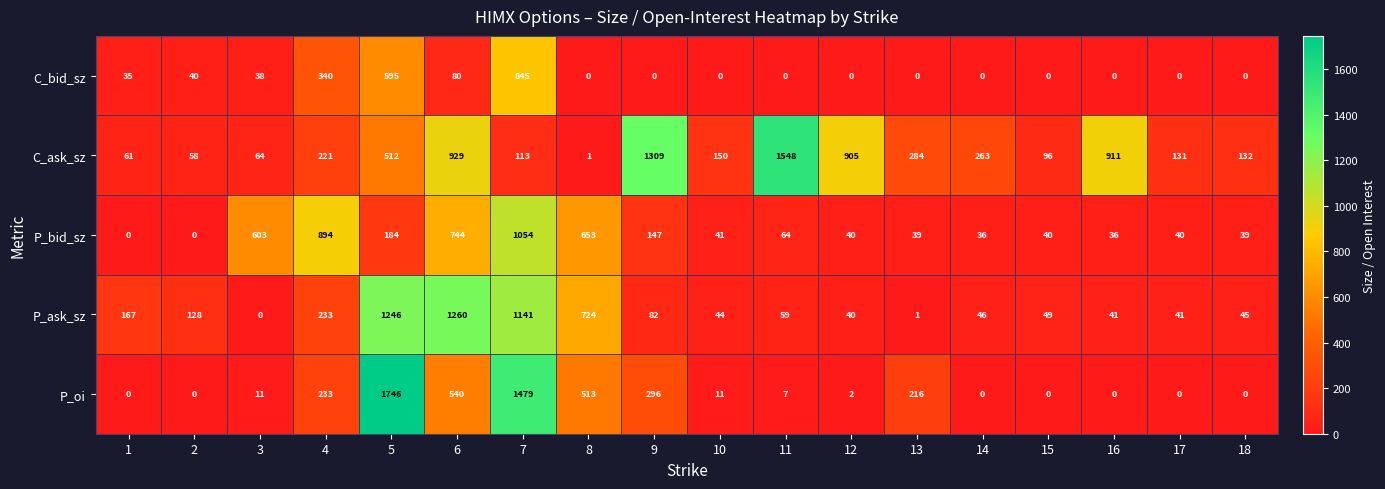

How many values in P_ask_sz are above zero?

17